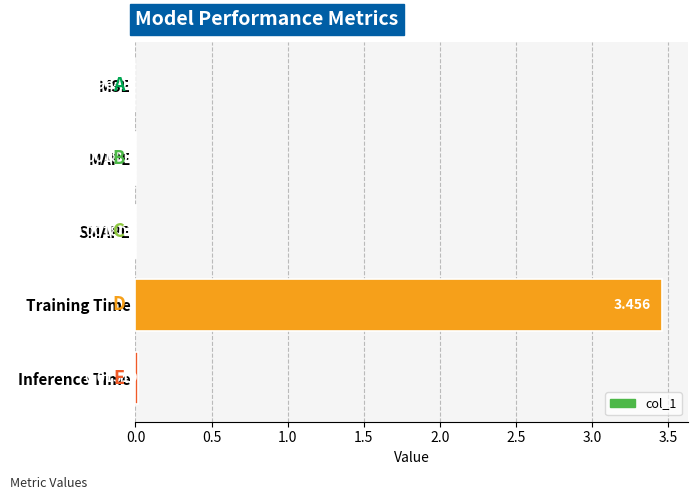

Which label corresponds to the largest value in the chart?

Training Time